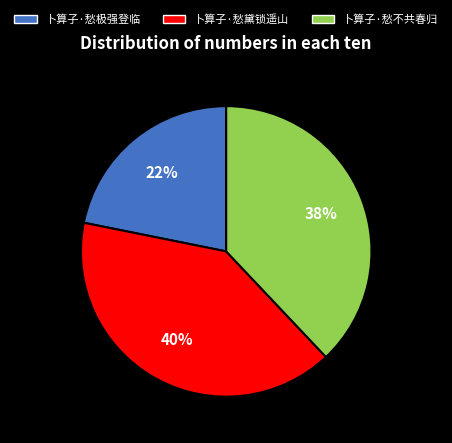

Rank the categories by value from lowest to highest.

卜算子·愁极强登临, 卜算子·愁不共春归, 卜算子·愁黛锁遥山